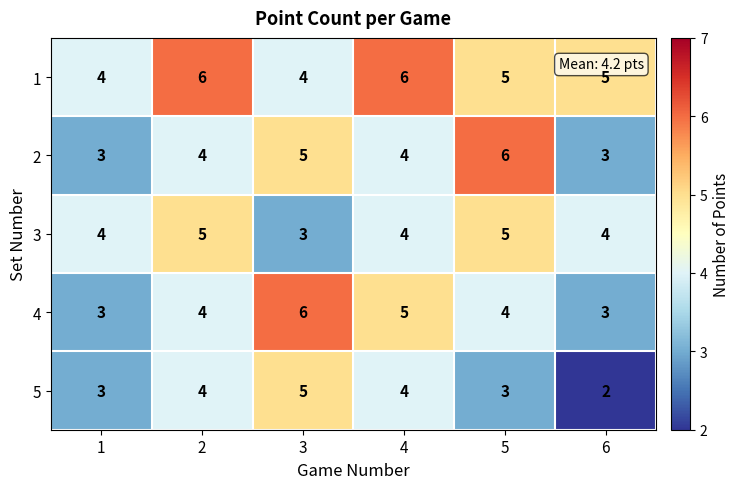

What is the difference between the highest and lowest values at 6?

3